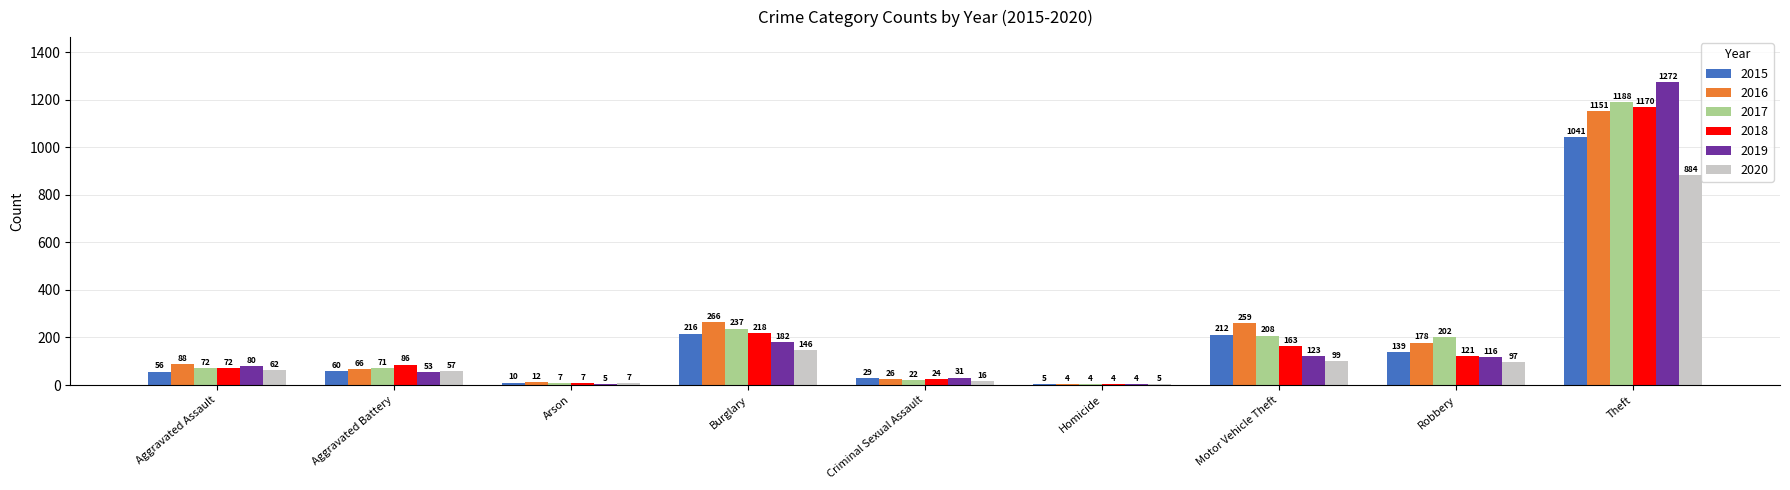

What is the total value across all series at Motor Vehicle Theft?

1064